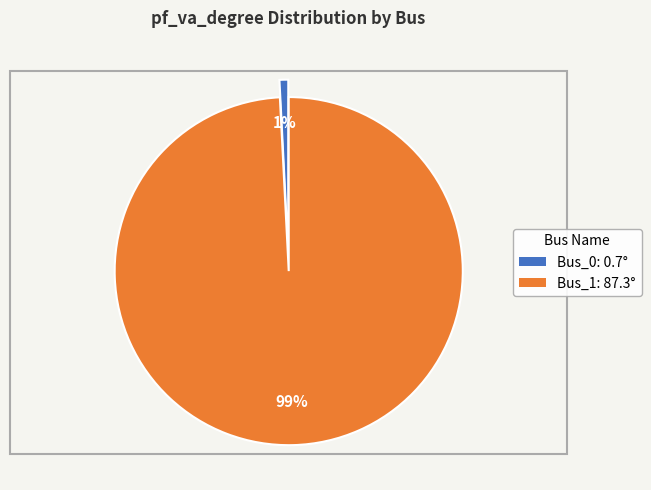

To the nearest percent, what is the difference between the Bus_0 and Bus_1 slice percentages?

98%